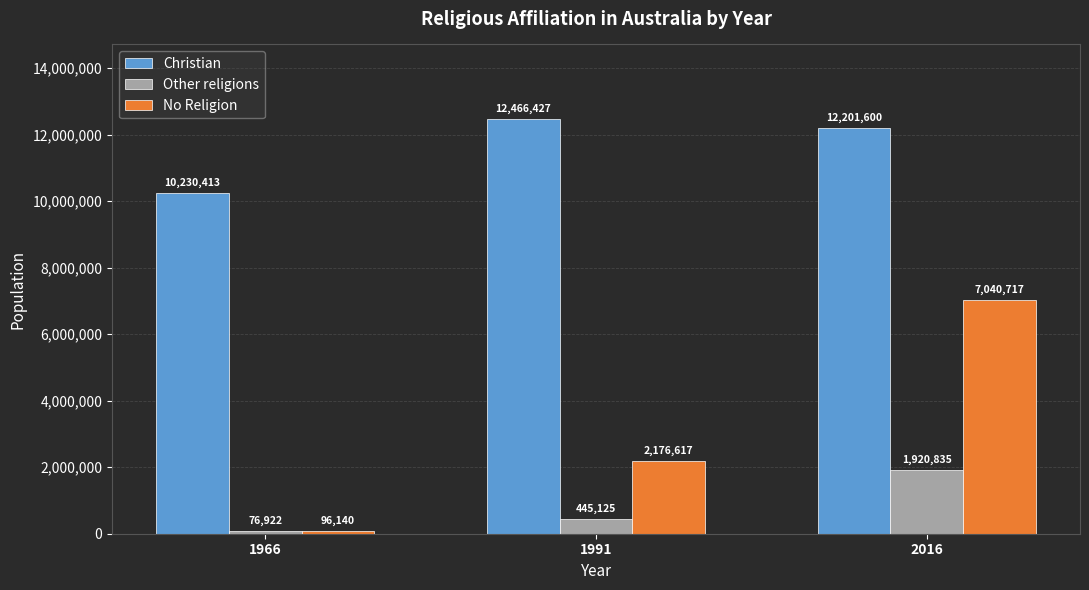

The No Religion series shows 2176617 at 1991. True or false?

True